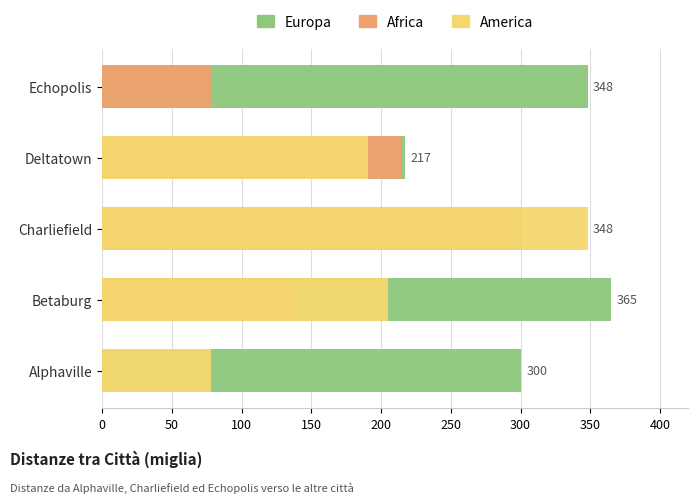

True or false: Europa has a value of 300 at Alphaville.

True